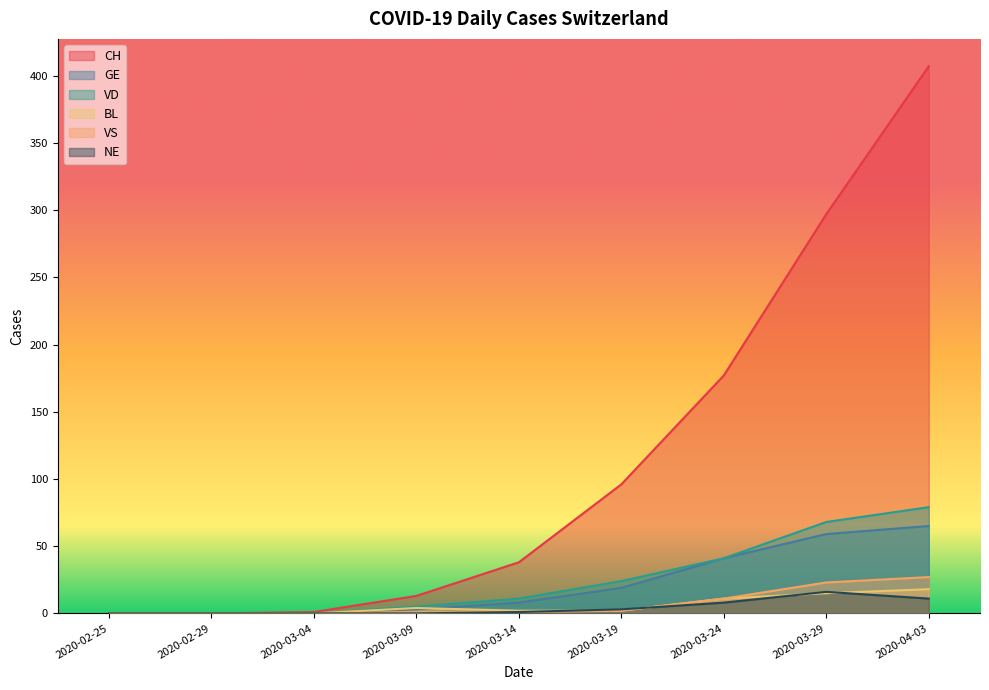

The value of VD at 2020-03-24 is 25. True or false?

False